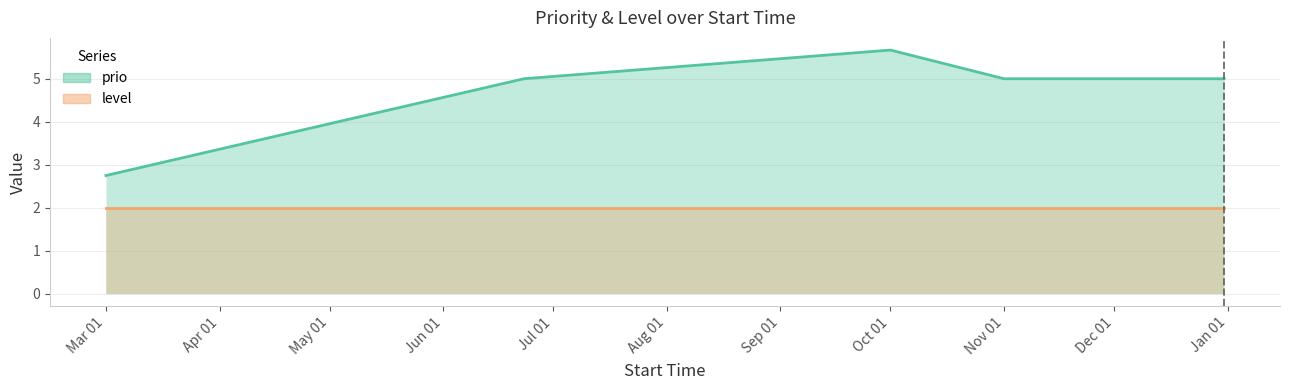

True or false: prio and level cross at least once.

False